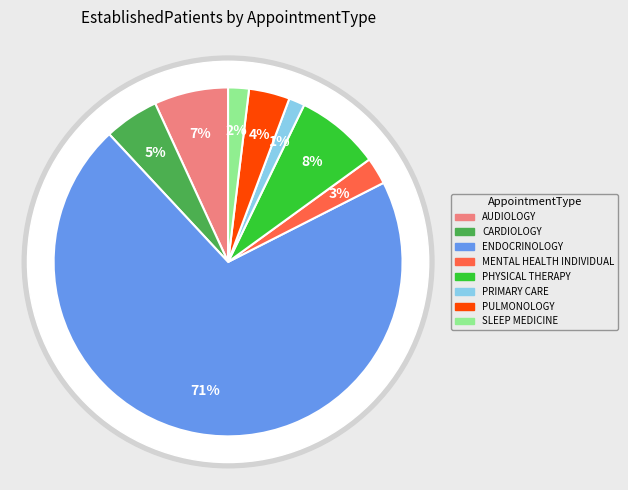

Is it true that PRIMARY CARE is 9% of the pie?

False